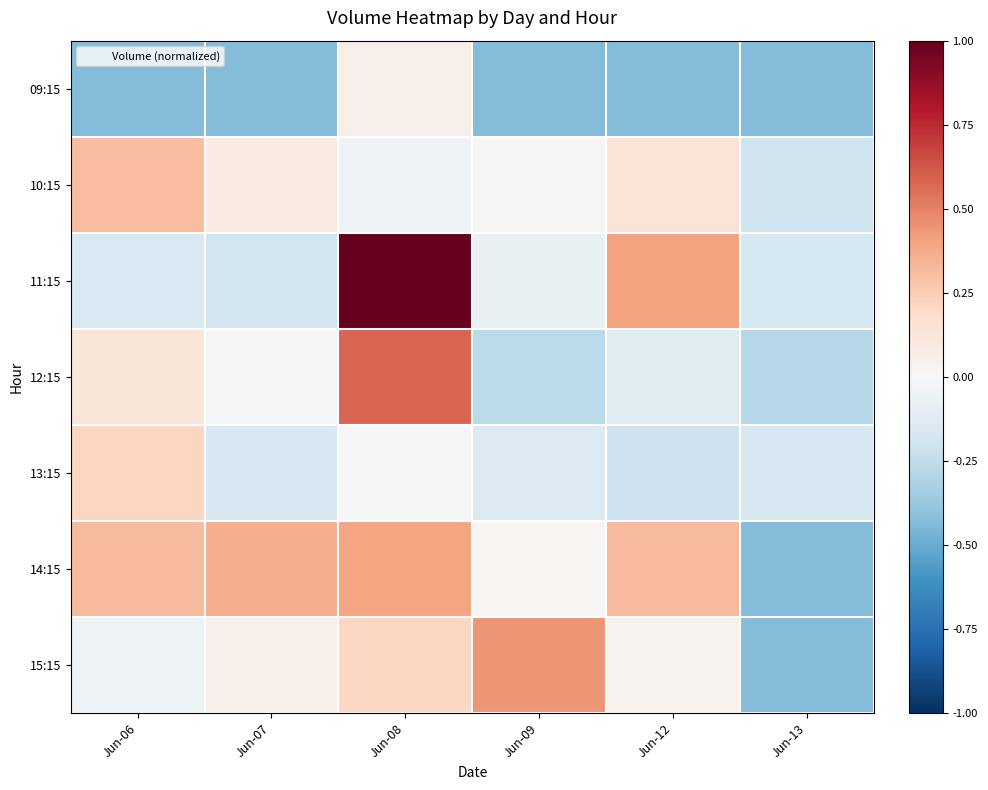

Rank the series by their maximum value, from highest to lowest.

11:15, 12:15, 15:15, 14:15, 10:15, 13:15, 09:15